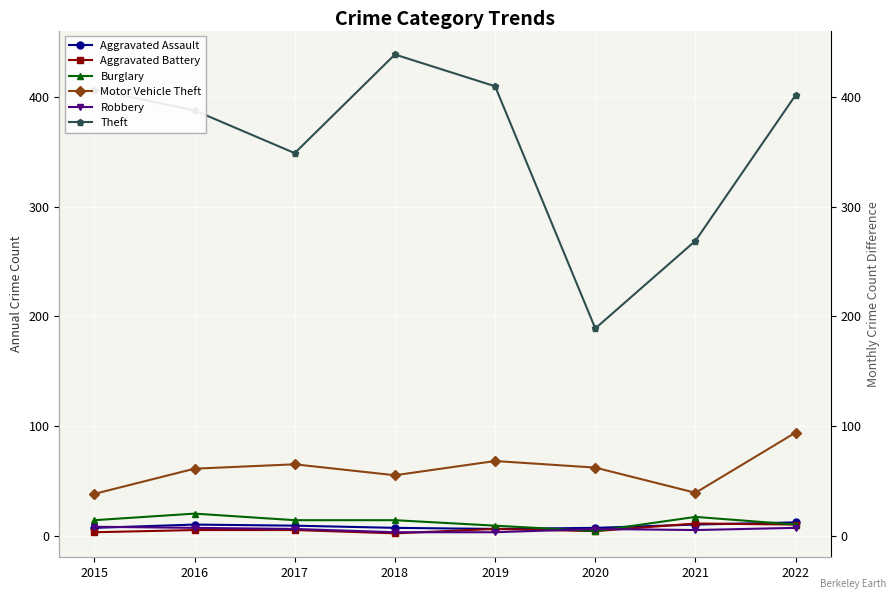

At which label does Aggravated Battery first exceed 5?

2019